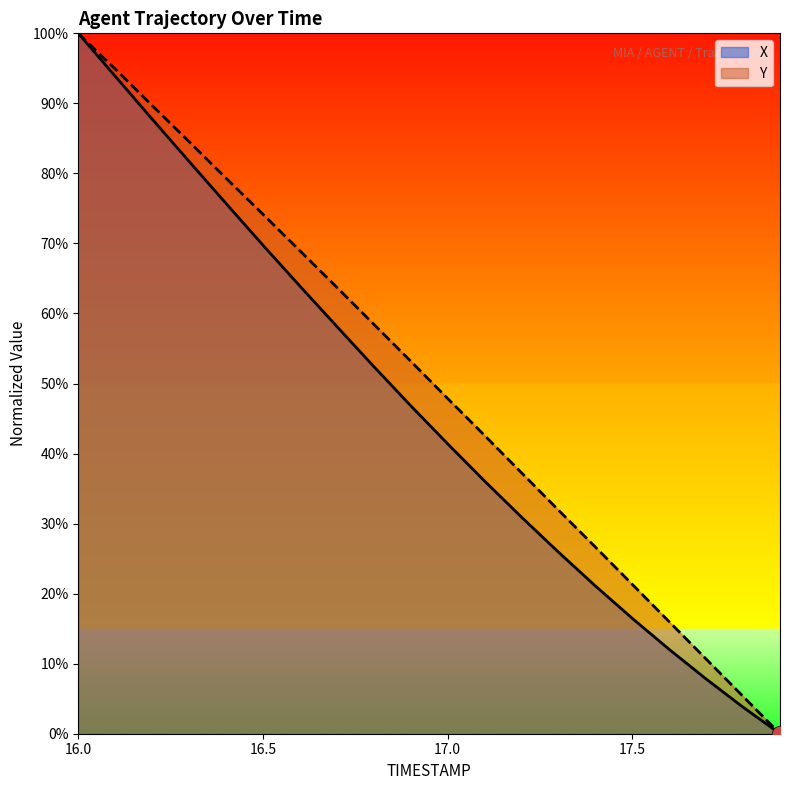

Rank the series by their average value, from highest to lowest.

Y, X